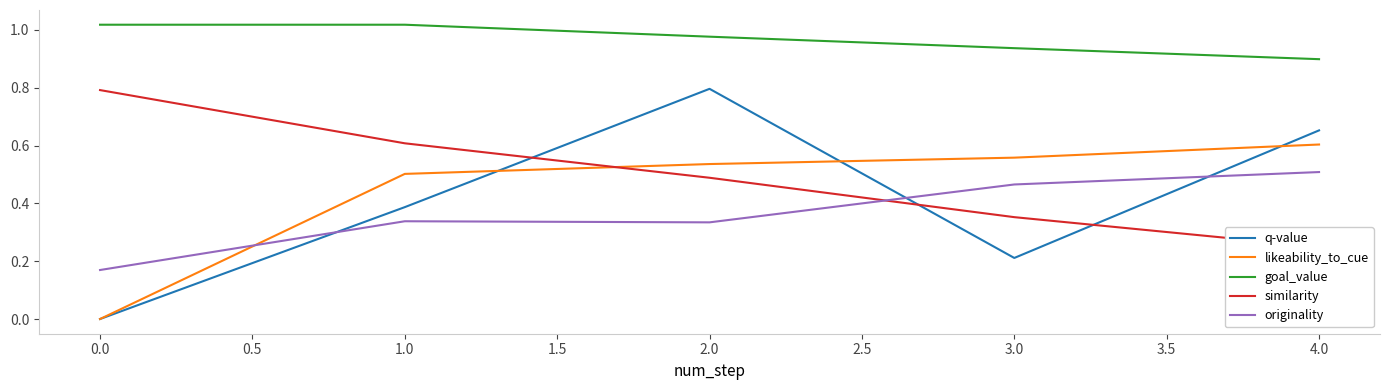

Is the value of goal_value at 4.0 greater than the value of likeability_to_cue at 1.0?

Yes